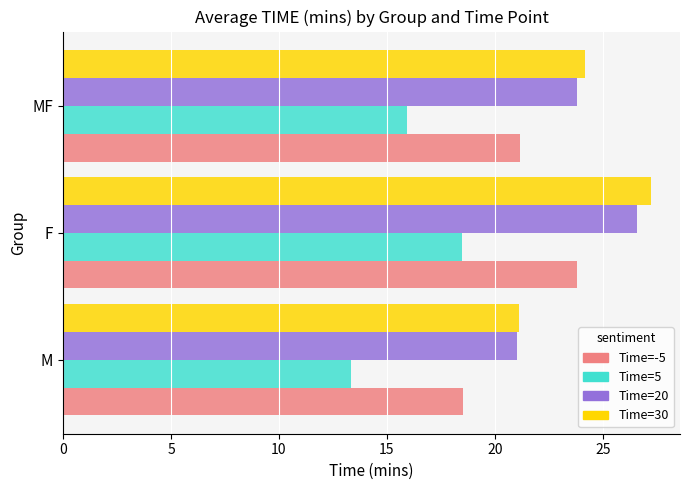

The Time=5 series shows 7.2 at F. True or false?

False